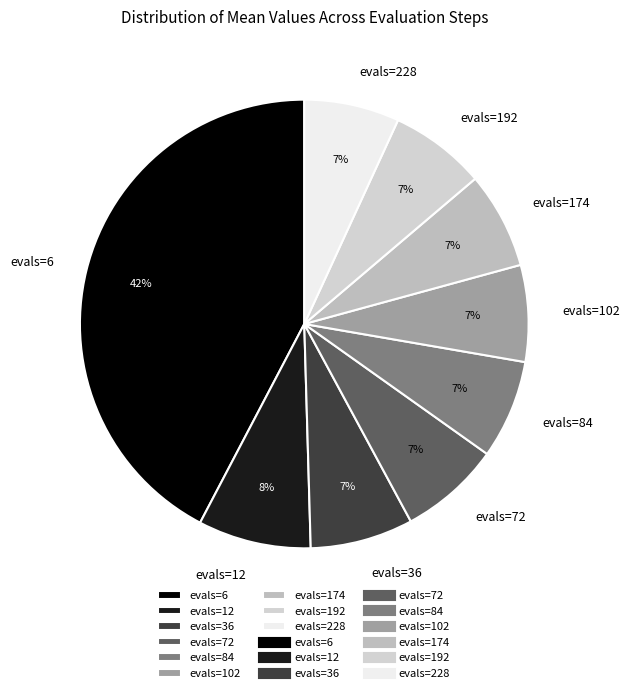

What percentage is the evals=84 slice, to the nearest percent?

7%